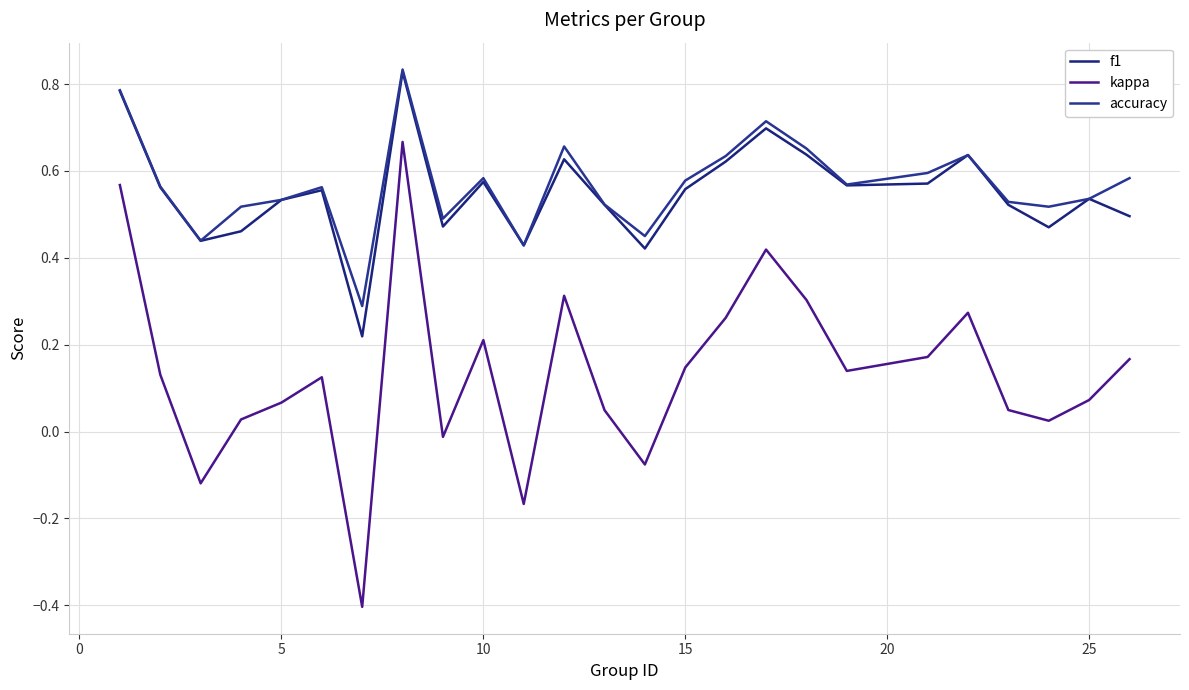

True or false: f1 has more than 0 interior local peaks.

True